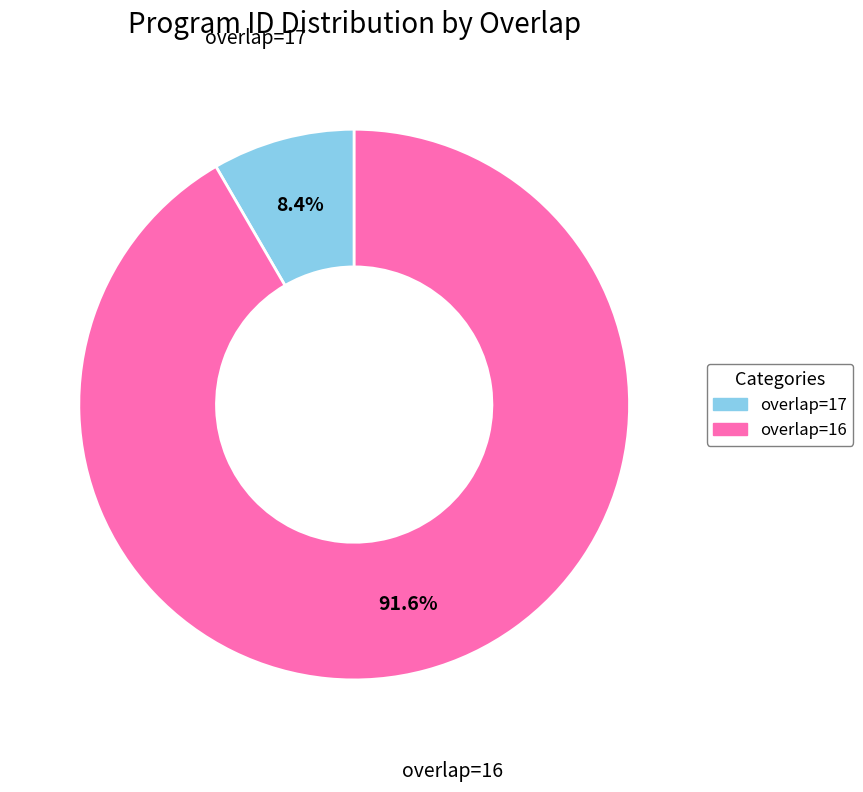

Is there any slice that represents more than half of the pie?

Yes